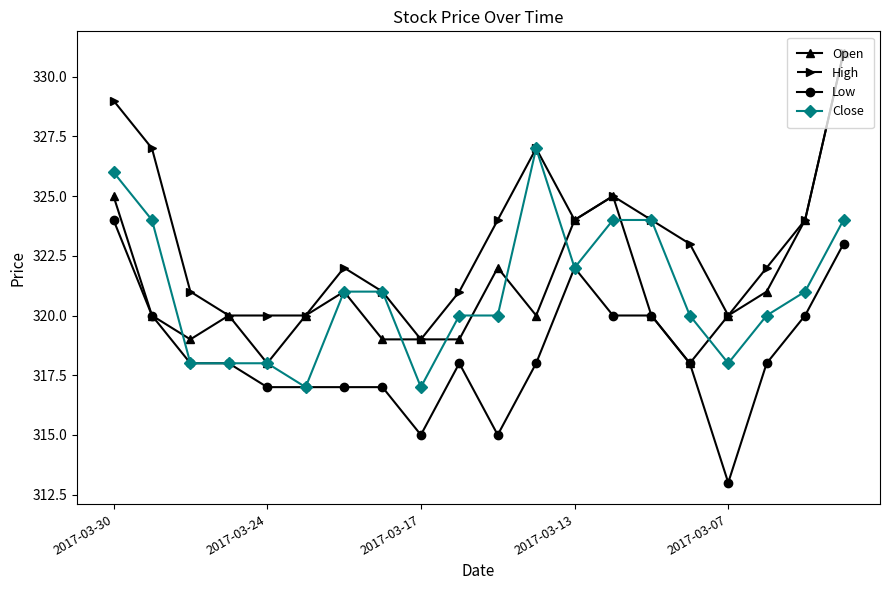

True or false: Open has more than 0 points higher than both neighbors.

True